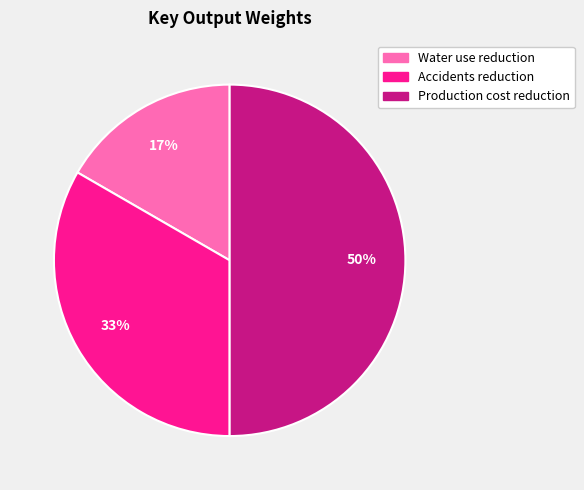

Does Water use reduction represent more than half of the total?

No